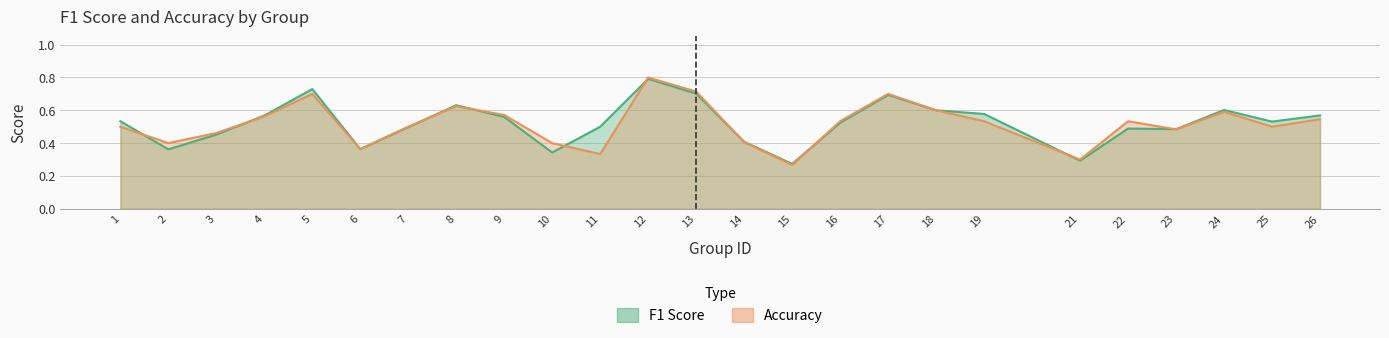

At which label does accuracy reach its minimum?

15